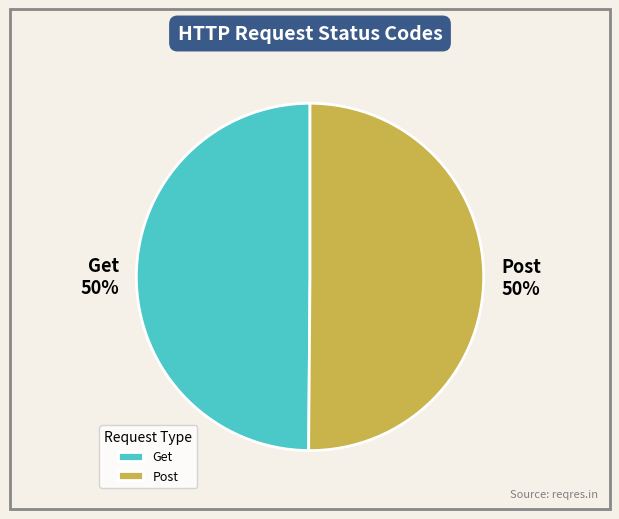

Is the sum of Post and Get greater than half?

Yes